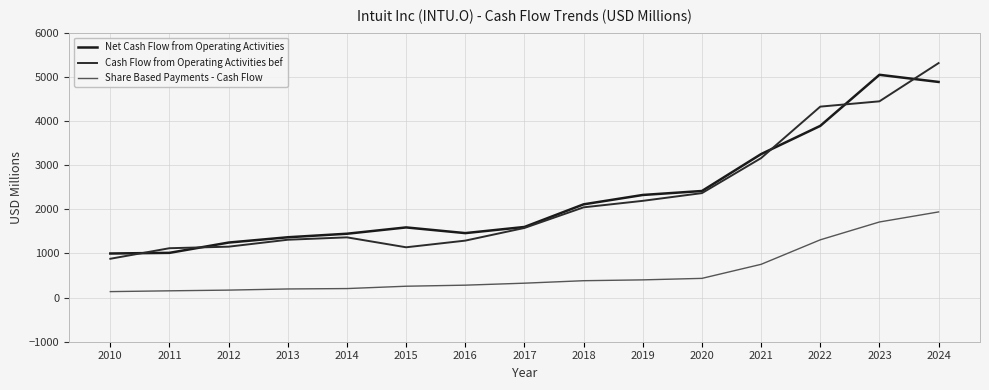

Reading left to right, extract all data points from this chart.

Net Cash Flow from Operating Activities: 2010=998	2011=1013	2012=1246	2013=1366	2014=1446	2015=1589	2016=1460	2017=1599	2018=2112	2019=2324	2020=2414	2021=3250	2022=3889	2023=5046	2024=4884
Cash Flow from Operating Activities bef: 2010=879	2011=1118	2012=1153	2013=1310	2014=1364	2015=1139	2016=1290	2017=1577	2018=2044	2019=2191	2020=2366	2021=3159	2022=4325	2023=4445	2024=5311
Share Based Payments - Cash Flow: 2010=135	2011=153	2012=169	2013=195	2014=204	2015=257	2016=281	2017=326	2018=382	2019=401	2020=435	2021=753	2022=1308	2023=1712	2024=1940